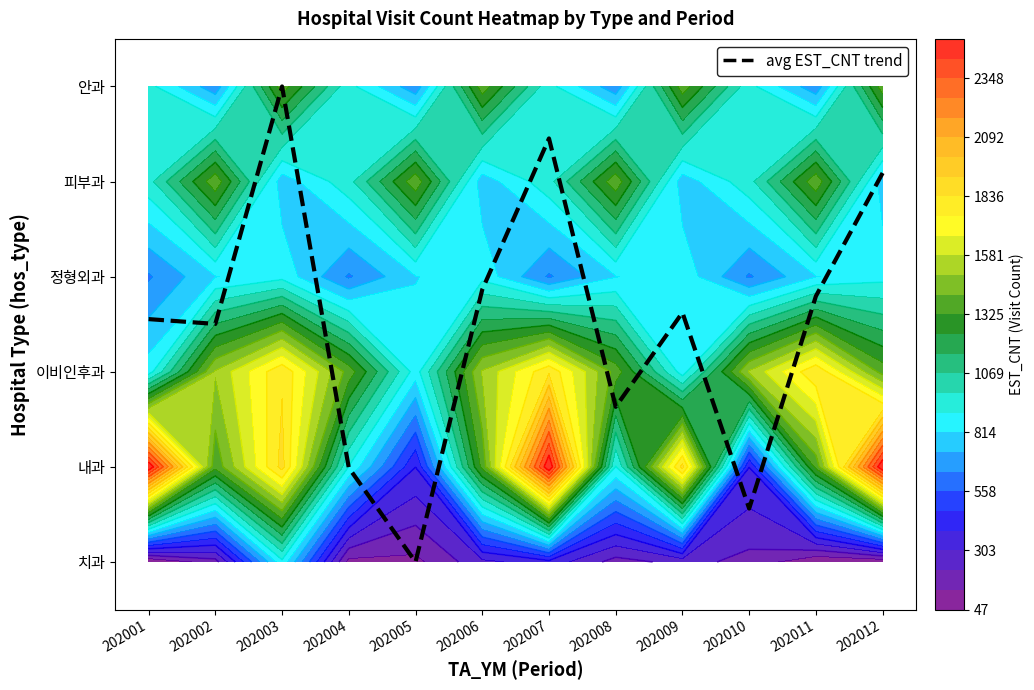

Rank the categories by value from lowest to highest.

202005, 202010, 202004, 202008, 202002, 202001, 202009, 202011, 202006, 202012, 202007, 202003